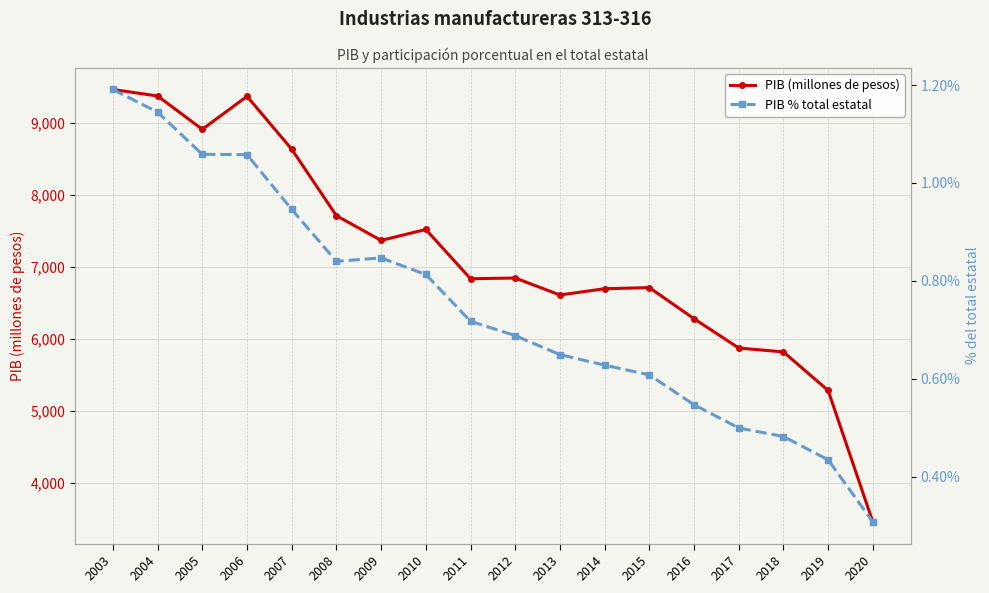

What is the difference between the highest and lowest values at 2018?

5819.8